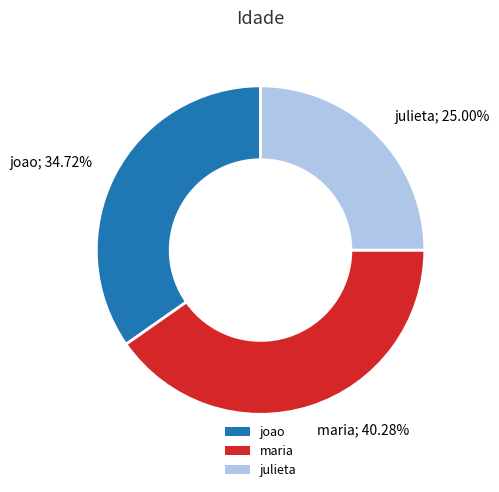

Between maria and julieta, which is larger?

maria